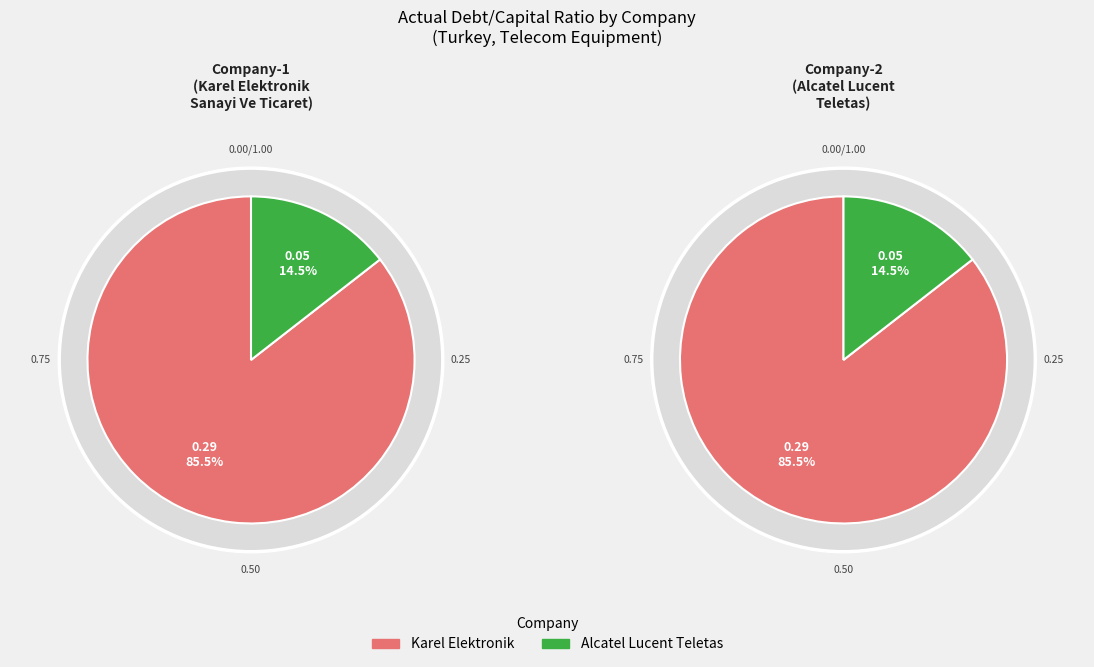

Which category has the biggest portion of the pie?

Karel Elektronik Sanayi Ve Ticaret A.S.